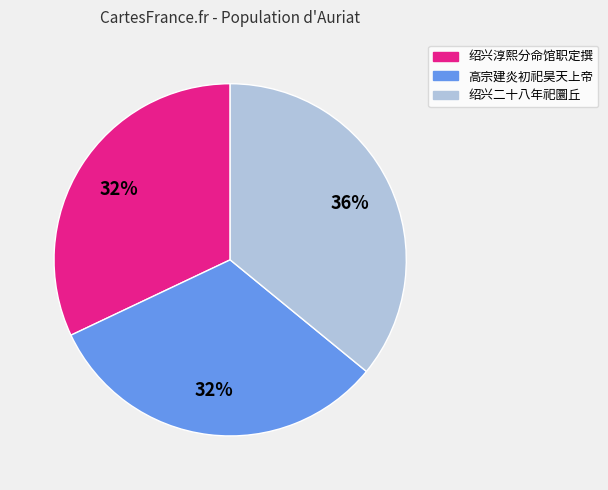

Is there any slice that represents more than half of the pie?

No